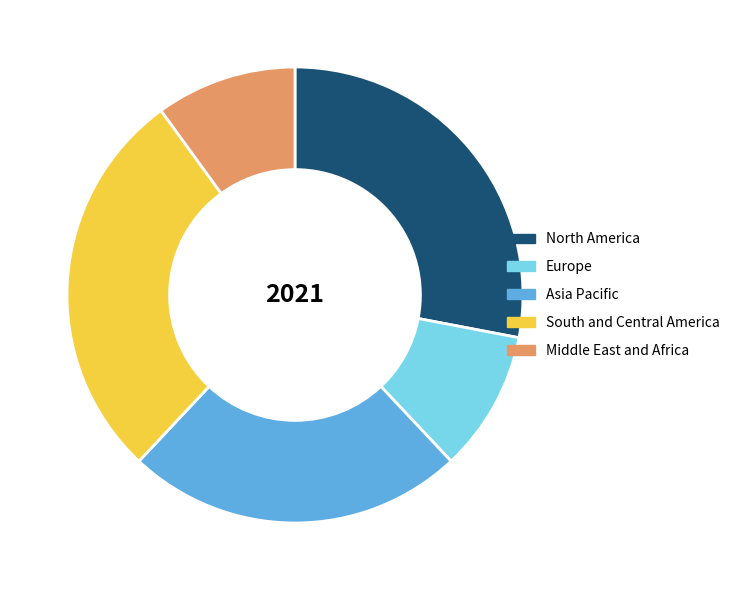

The South and Central America slice represents 28% of the pie. True or false?

True